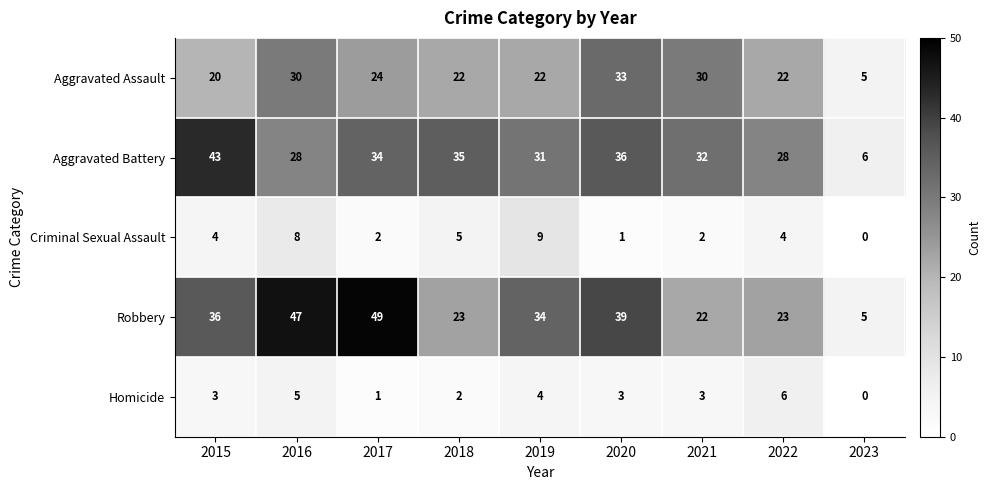

What is the sum of the Criminal Sexual Assault values at 2015 and 2017?

6